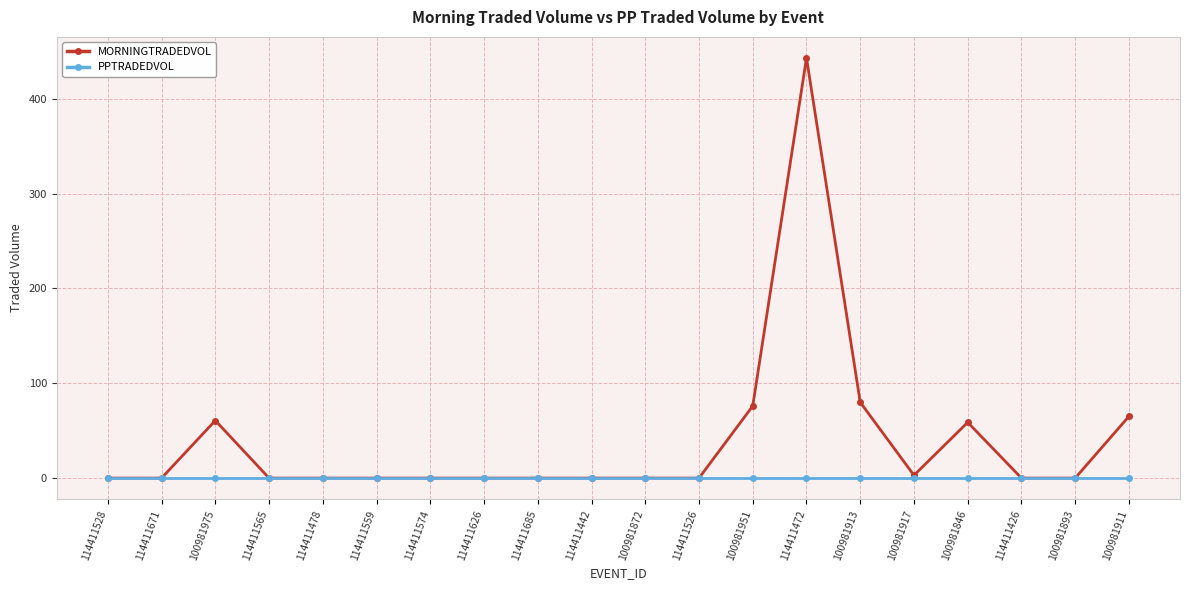

Which series has the largest total across all categories?

MORNINGTRADEDVOL